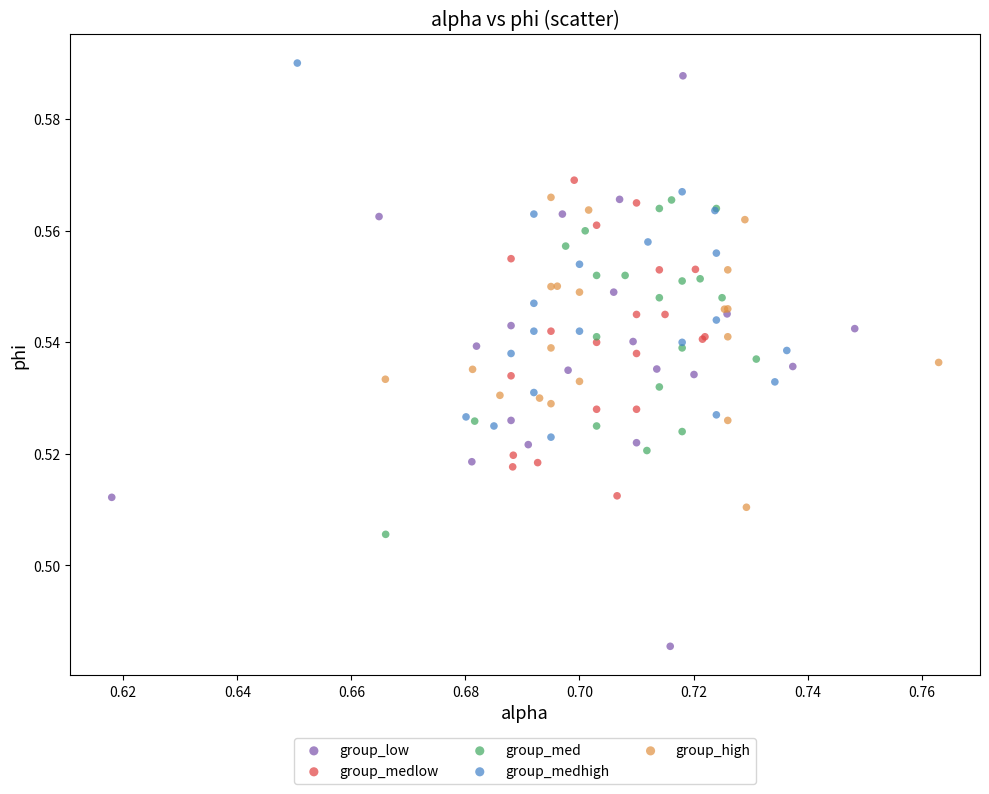

Which series has the widest spread of Y values?

group_low